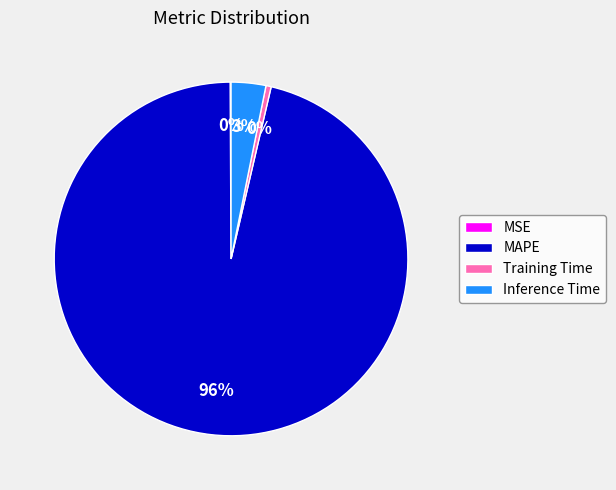

To the nearest percent, what is the average slice percentage?

25%